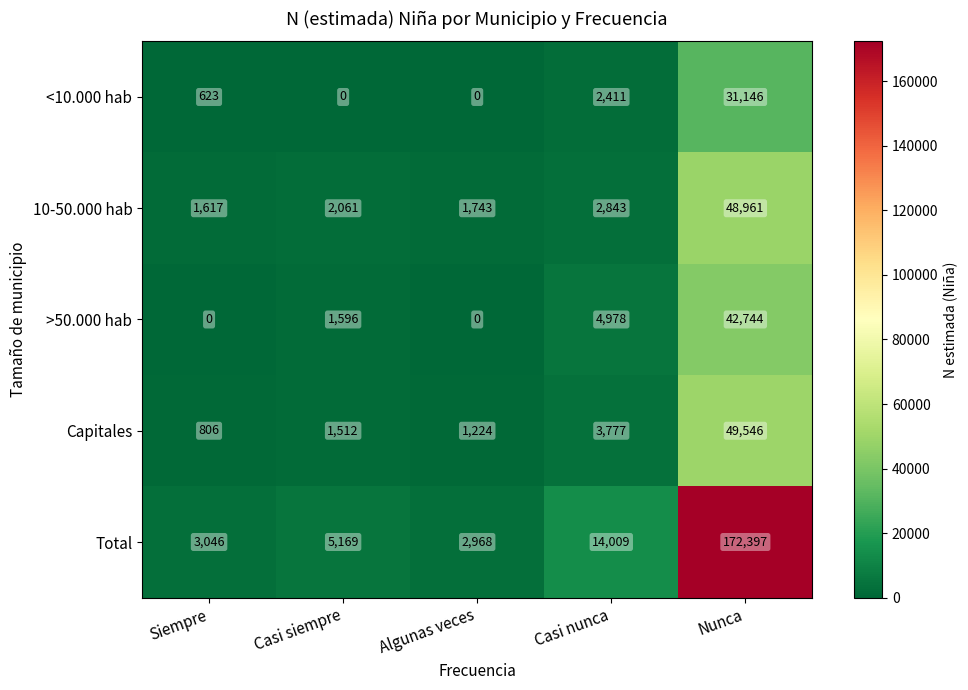

Which series has the widest spread of values?

Total